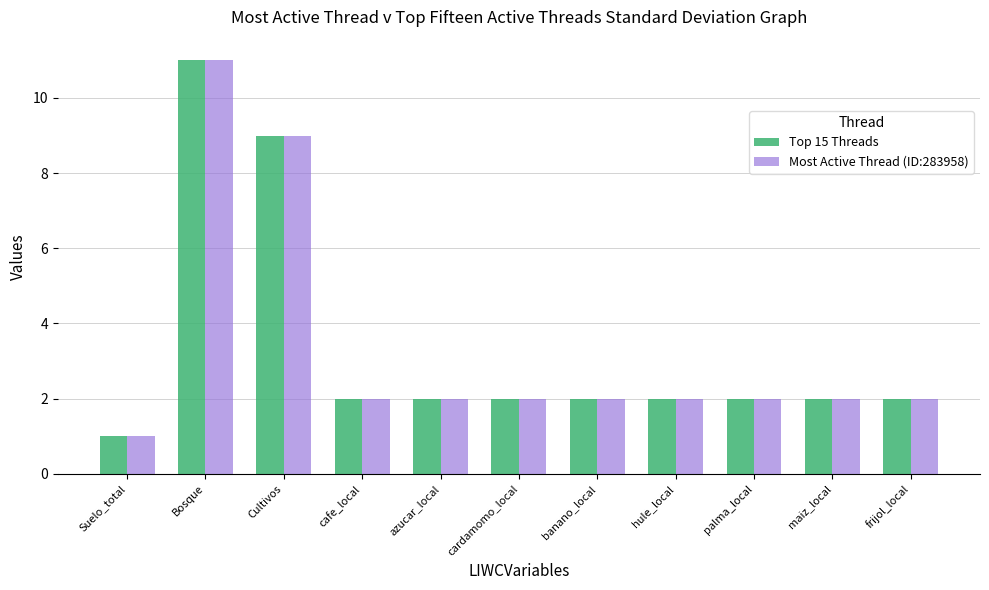

At which category is the sum across all series the highest?

Bosque